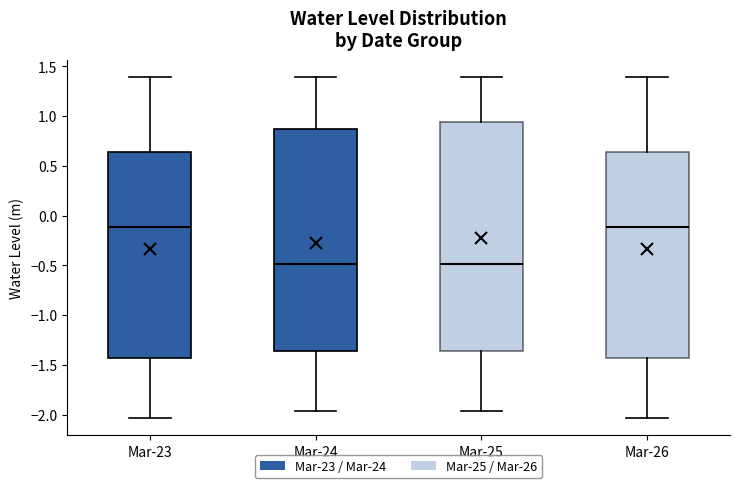

Comparing the boxes themselves (not the whiskers), which one is the tallest?

Mar-25